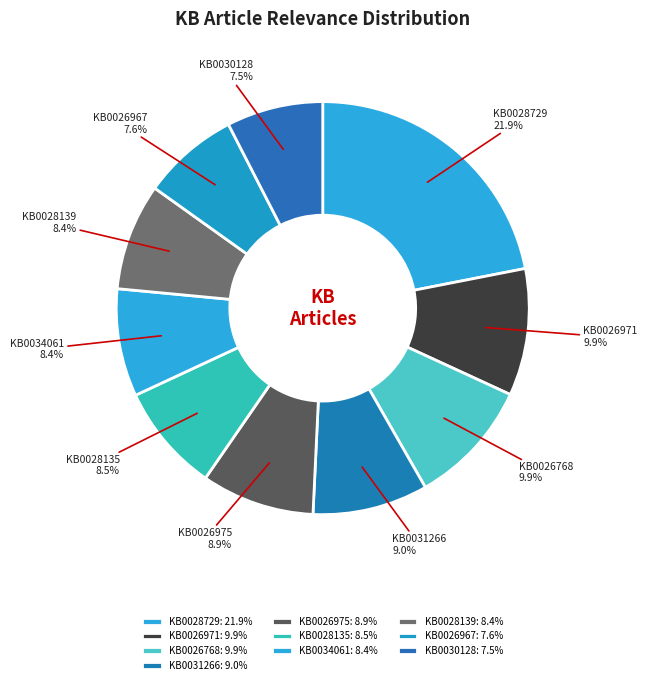

How many segments does this pie chart have?

10